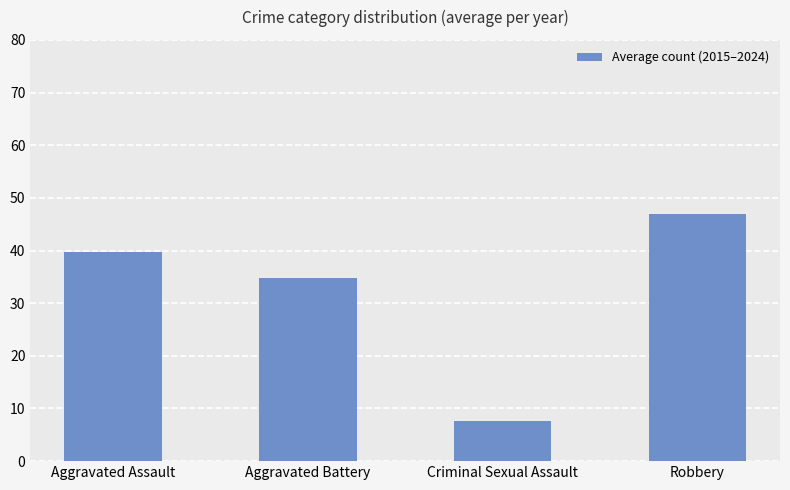

Are the bars horizontal?

No